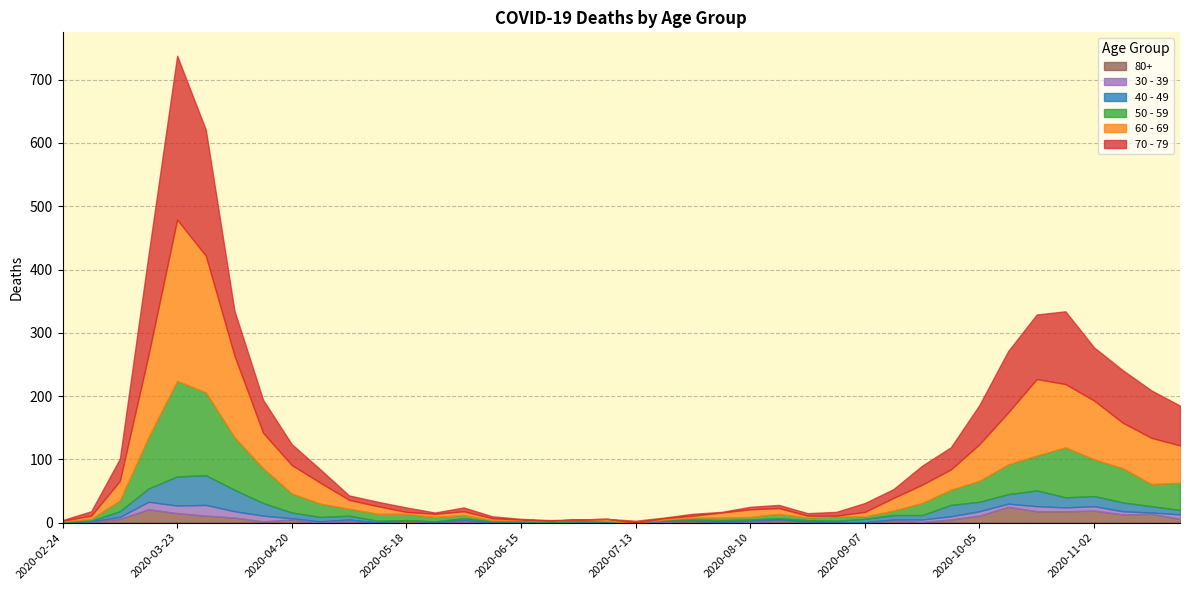

What are all the series names shown in the legend?

80+, 30 - 39, 40 - 49, 50 - 59, 60 - 69, 70 - 79